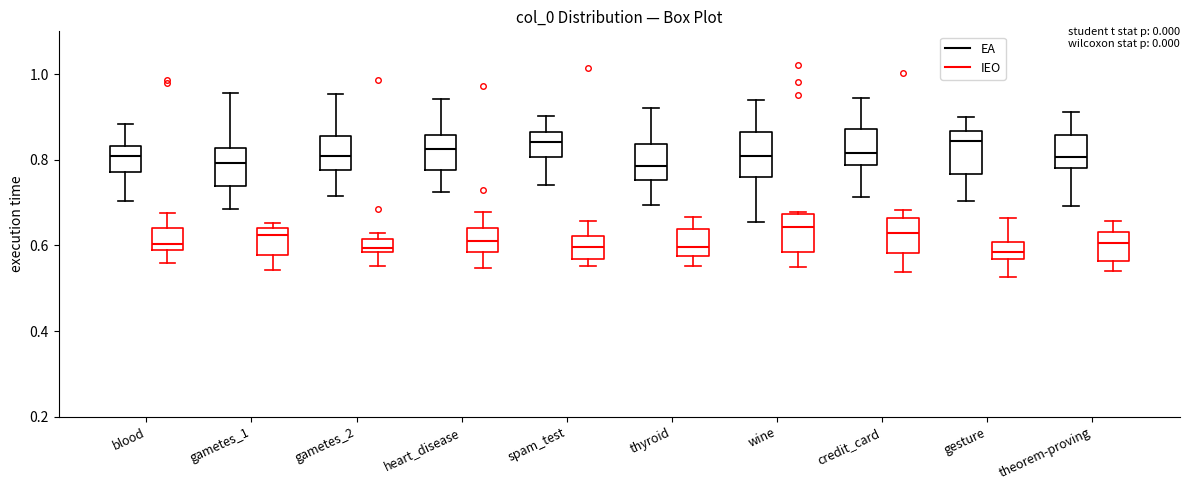

Reading left to right, read every box against the y-axis: the position of its median line, the range the box covers, and the ends of its whiskers. The values are not printed on the chart, so give them approximately, as read against the axis.

blood (EA): median 0.80, box 0.78 to 0.84, whiskers 0.70 to 0.88
blood (IEO): median 0.60, box 0.58 to 0.64, whiskers 0.56 to 0.68
gametes_1 (EA): median 0.80, box 0.74 to 0.82, whiskers 0.68 to 0.96
gametes_1 (IEO): median 0.62, box 0.58 to 0.64, whiskers 0.54 to 0.66
gametes_2 (EA): median 0.80, box 0.78 to 0.86, whiskers 0.72 to 0.96
gametes_2 (IEO): median 0.60, box 0.58 to 0.62, whiskers 0.56 to 0.62 (just above the box's upper edge)
heart_disease (EA): median 0.82, box 0.78 to 0.86, whiskers 0.72 to 0.94
heart_disease (IEO): median 0.62, box 0.58 to 0.64, whiskers 0.54 to 0.68
spam_test (EA): median 0.84, box 0.80 to 0.86, whiskers 0.74 to 0.90
spam_test (IEO): median 0.60, box 0.56 to 0.62, whiskers 0.56 (just below the box's lower edge) to 0.66
thyroid (EA): median 0.78, box 0.76 to 0.84, whiskers 0.70 to 0.92
thyroid (IEO): median 0.60, box 0.58 to 0.64, whiskers 0.56 to 0.66
wine (EA): median 0.80, box 0.76 to 0.86, whiskers 0.66 to 0.94
wine (IEO): median 0.64, box 0.58 to 0.68, whiskers 0.54 to 0.68
credit_card (EA): median 0.82, box 0.78 to 0.88, whiskers 0.72 to 0.94
credit_card (IEO): median 0.62, box 0.58 to 0.66, whiskers 0.54 to 0.68
gesture (EA): median 0.84, box 0.76 to 0.86, whiskers 0.70 to 0.90
gesture (IEO): median 0.58, box 0.56 to 0.60, whiskers 0.52 to 0.66
theorem-proving (EA): median 0.80, box 0.78 to 0.86, whiskers 0.70 to 0.92
theorem-proving (IEO): median 0.60, box 0.56 to 0.64, whiskers 0.54 to 0.66